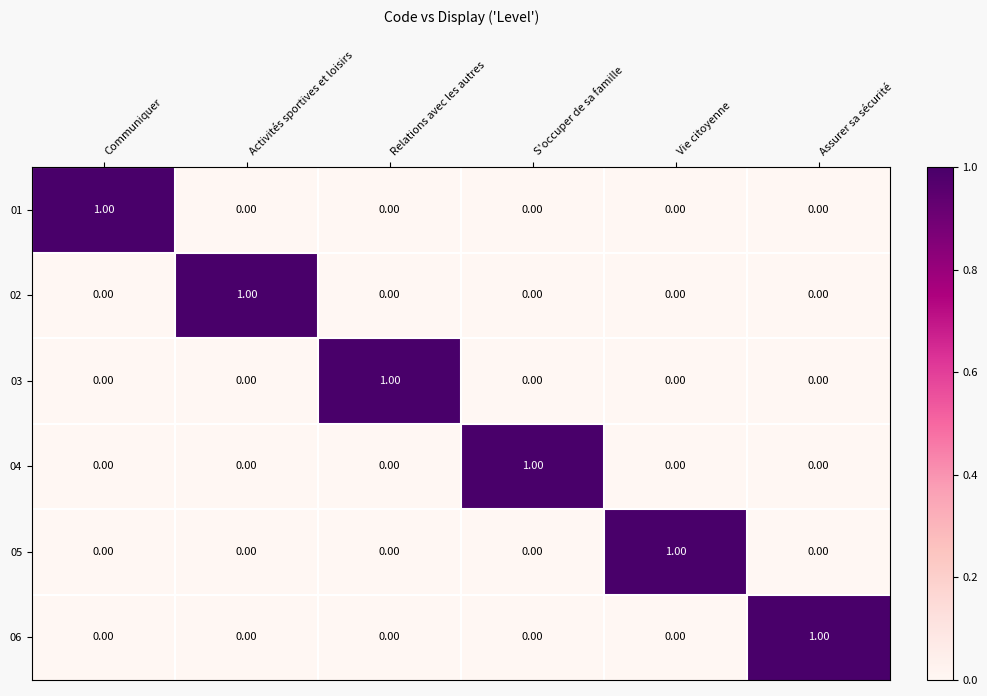

At which label does 02 reach its peak?

Activités sportives et loisirs